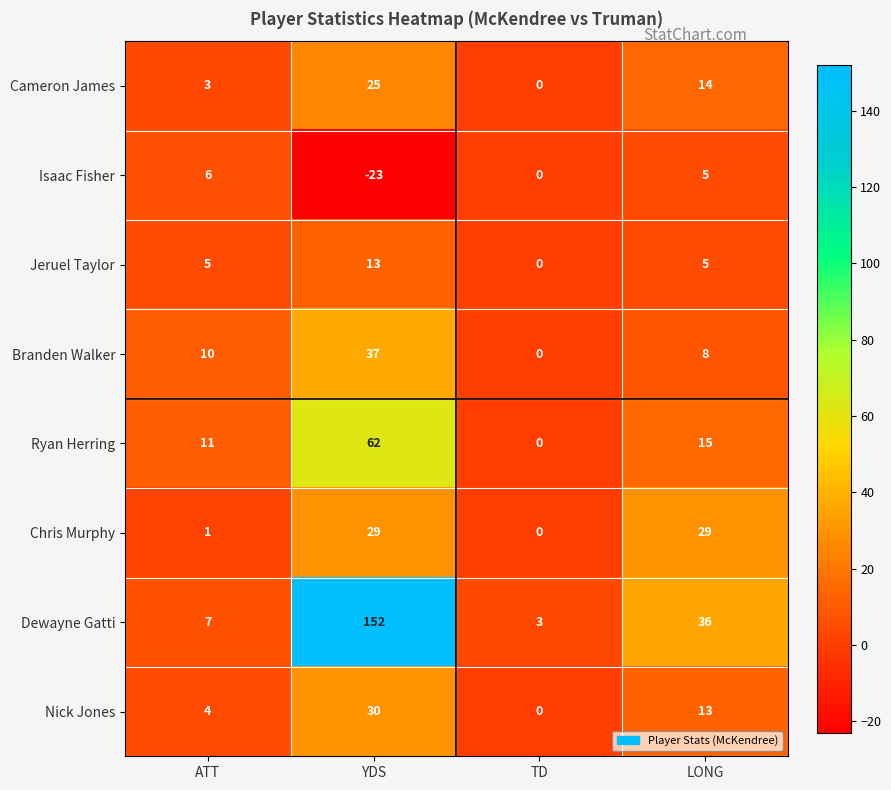

At which category is the sum across all series the highest?

YDS